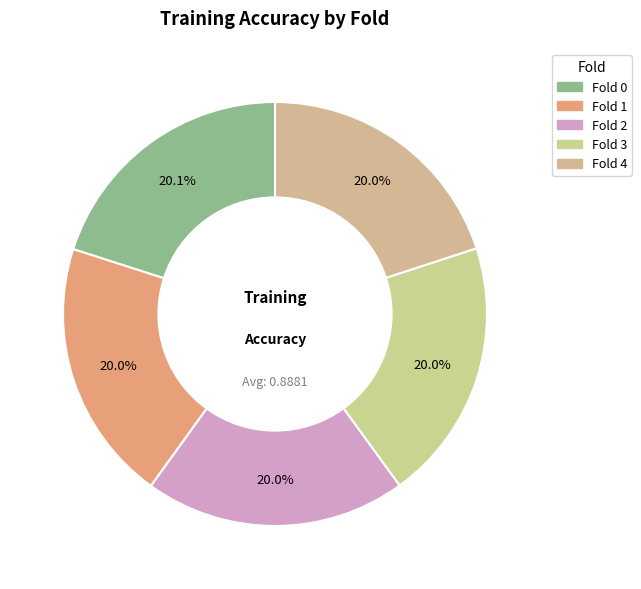

Which category has the smallest portion of the pie?

Fold 2